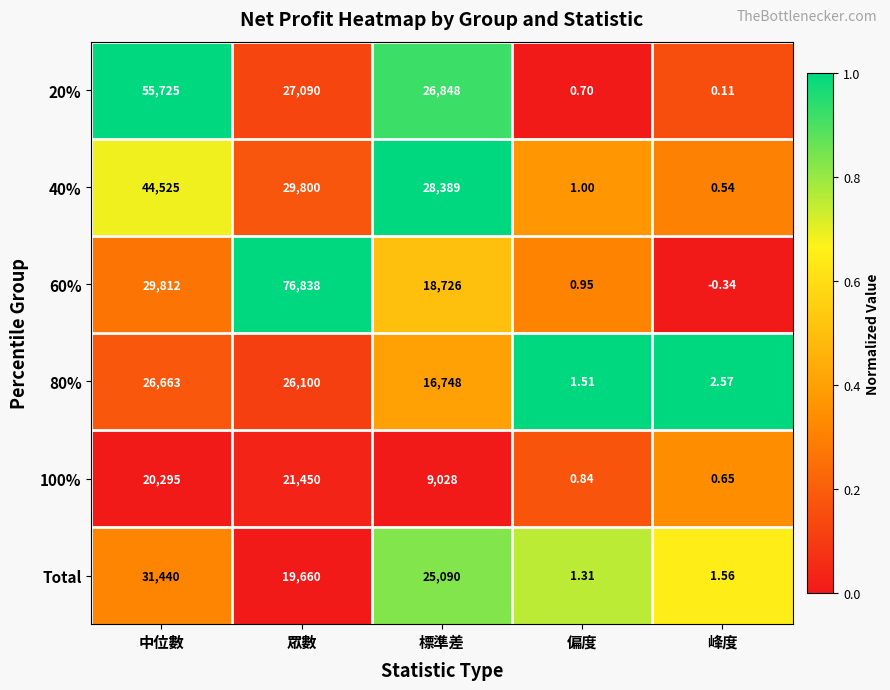

Which category has the highest value in the 20% series?

中位數